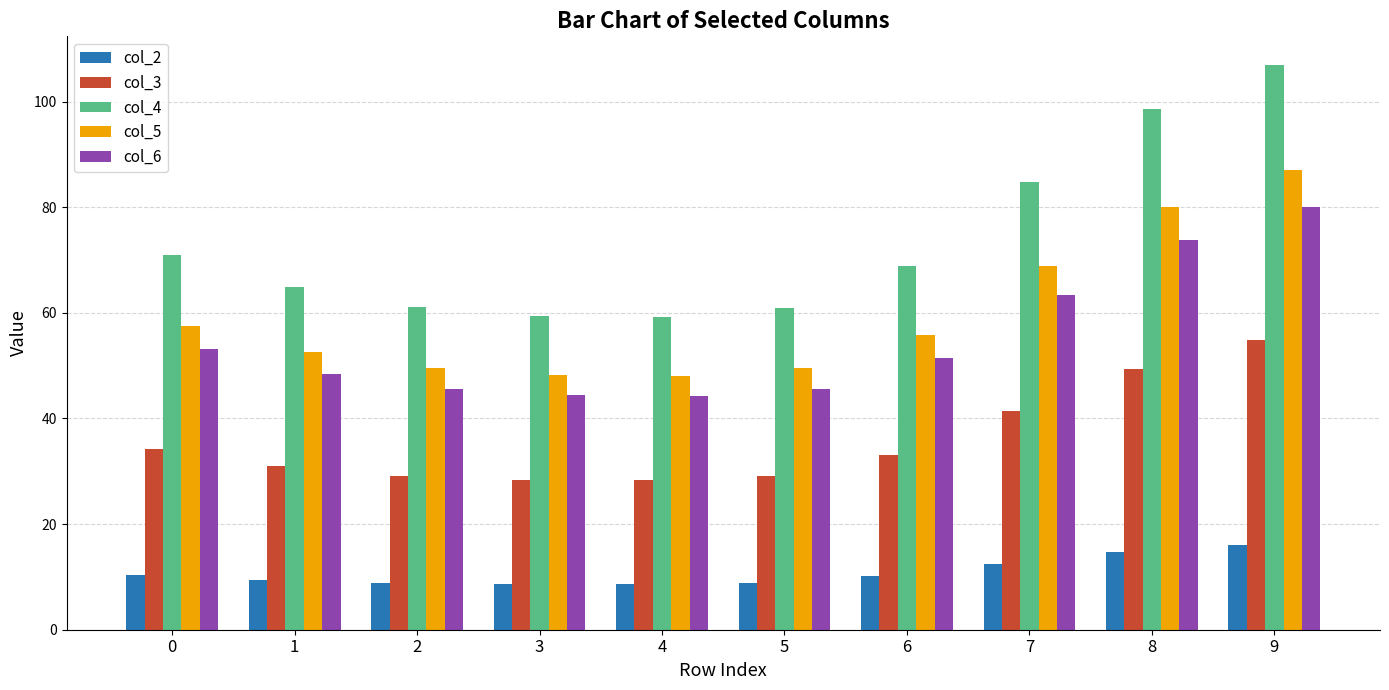

How many groups of bars are there?

10